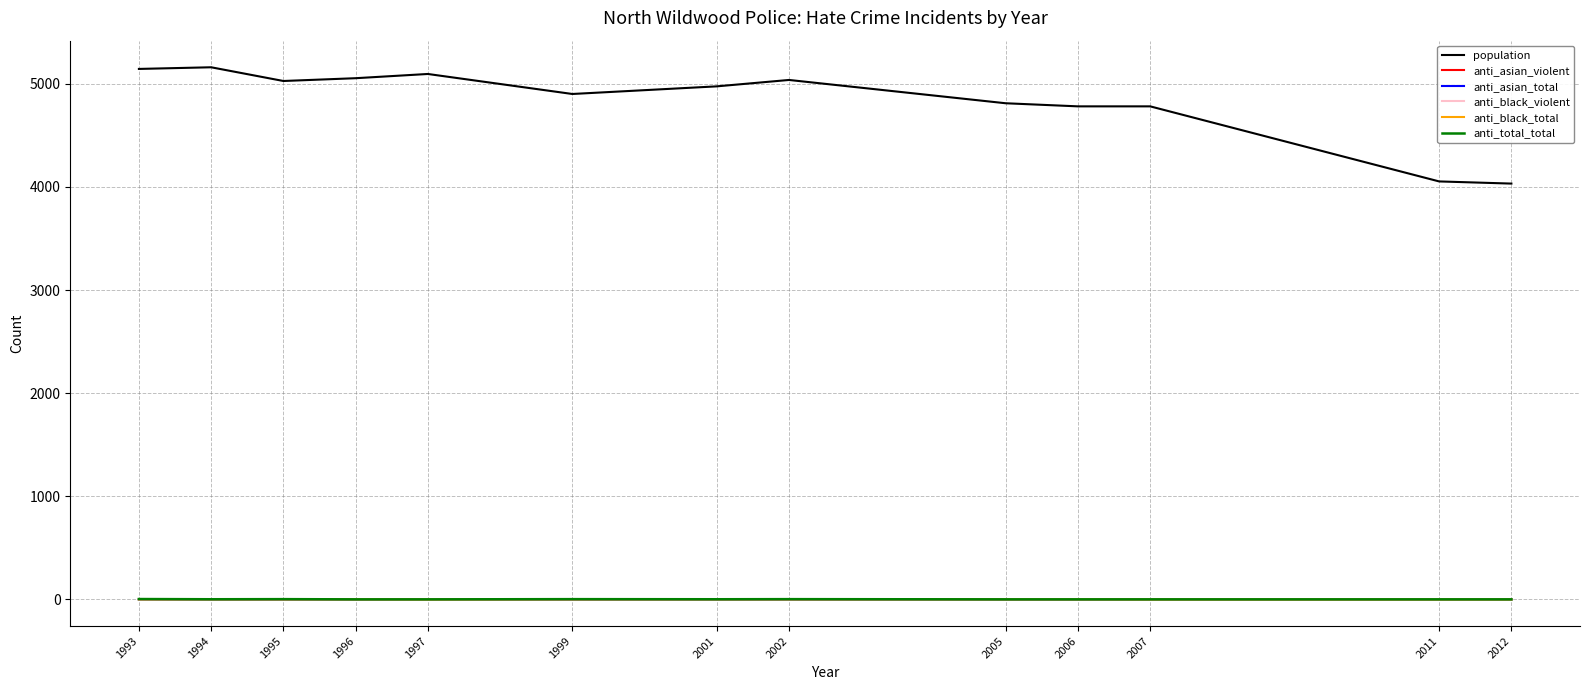

Does the chart have visible grid lines?

Yes